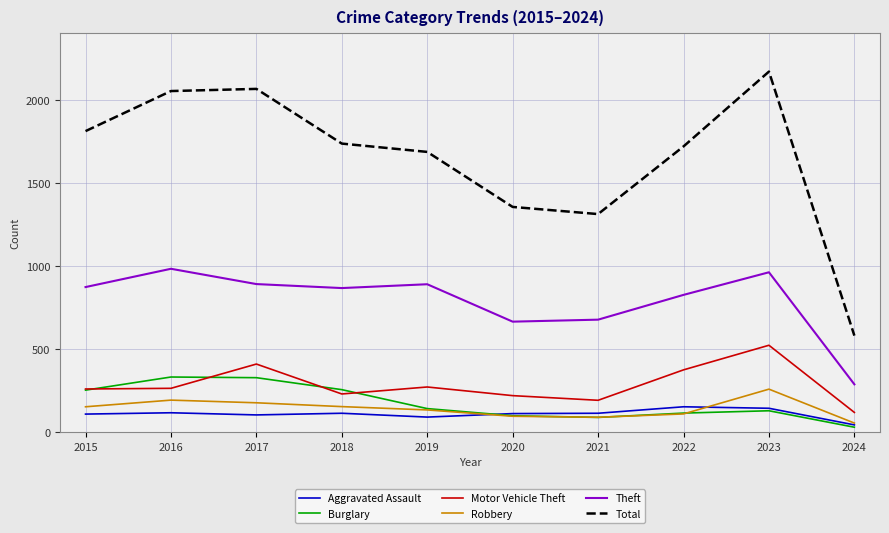

Is it true that Motor Vehicle Theft equals 261 at 2015?

True